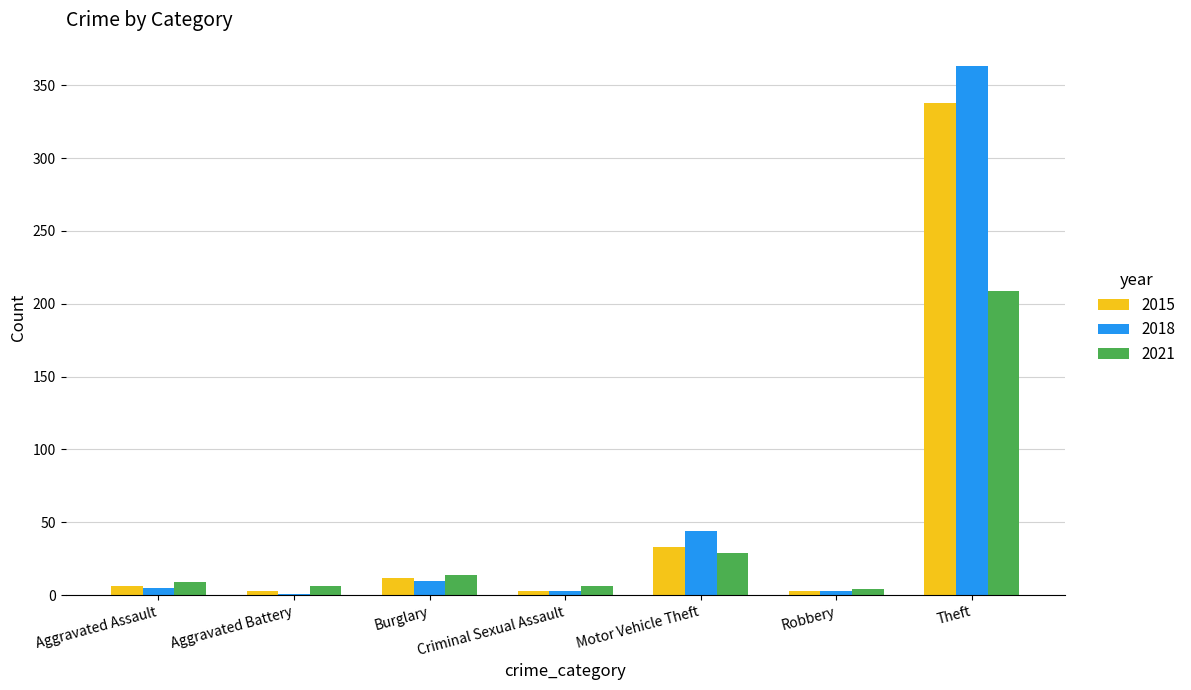

Reading right to left, list all the values displayed in this chart.

2015: 338	3	33	3	12	3	6
2018: 363	3	44	3	10	1	5
2021: 209	4	29	6	14	6	9